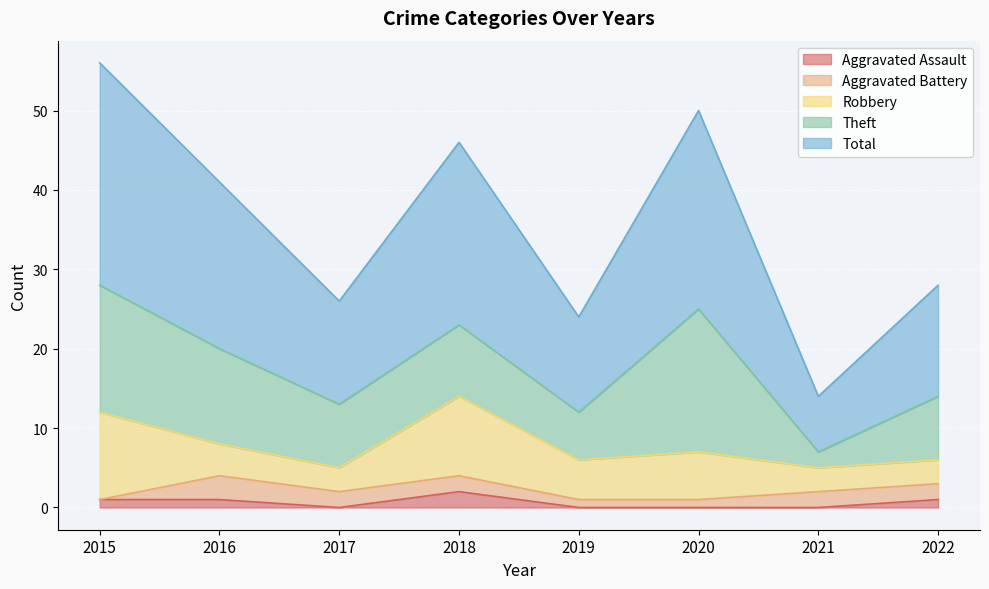

Read the Aggravated Battery value at 2021.

2